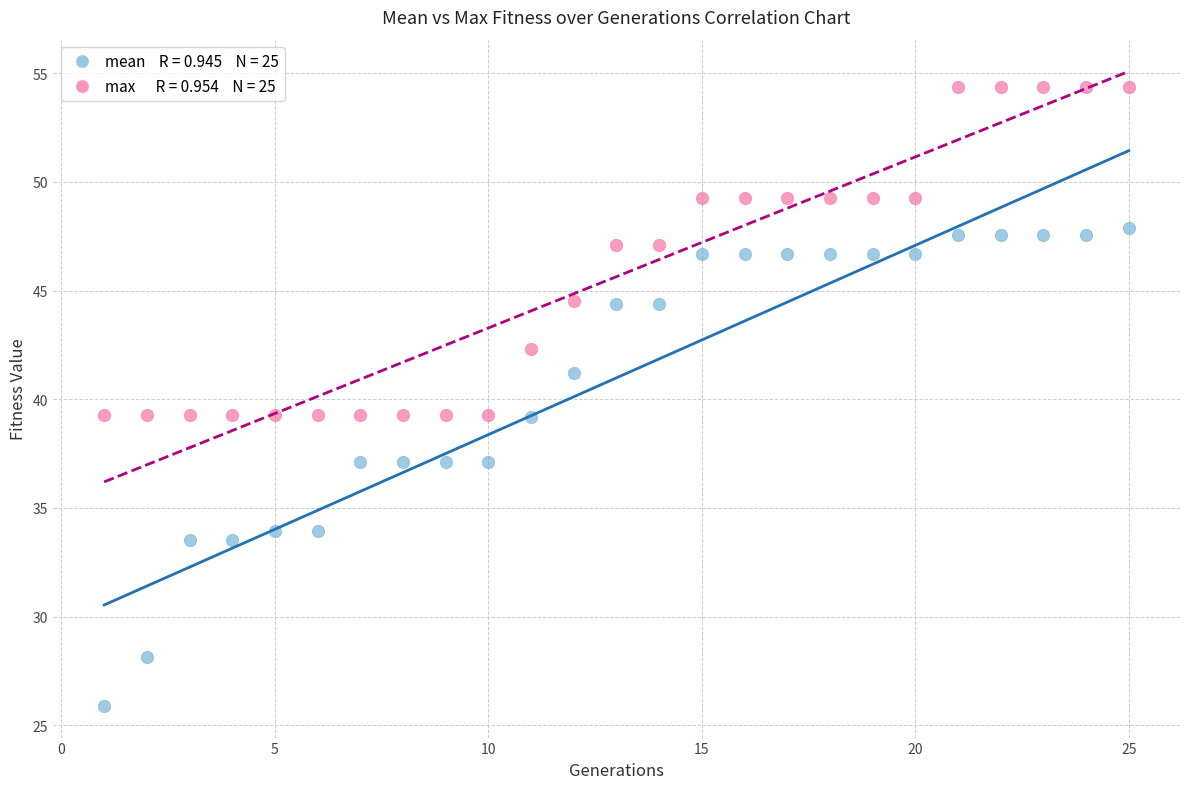

Across all data points, what is the range of Y values (max minus min)?

28.5